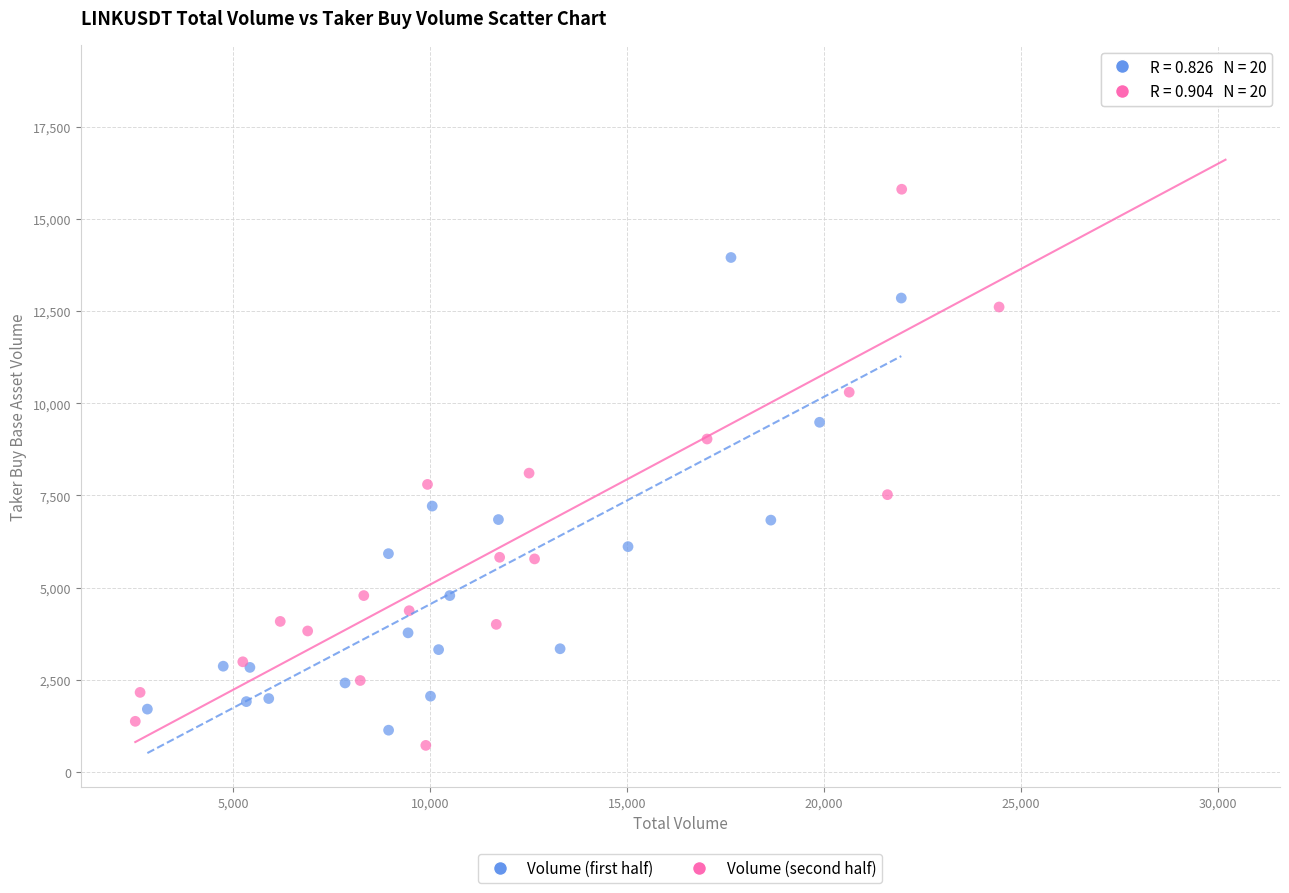

Which series reaches the maximum Y coordinate?

Volume (second half)